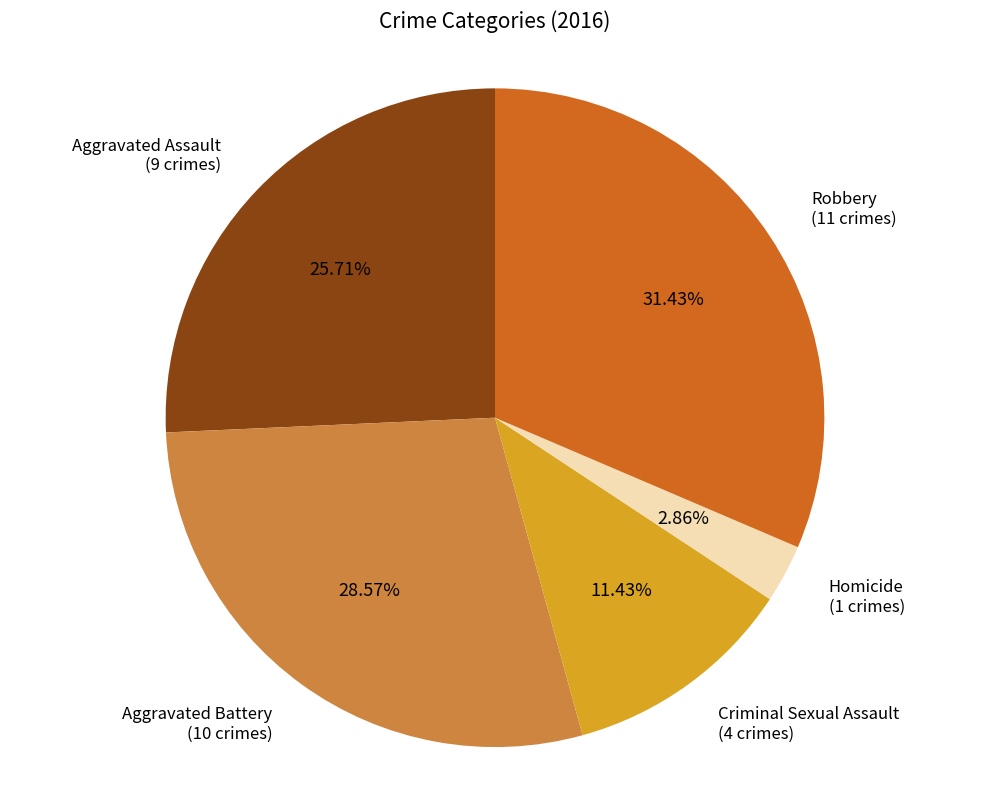

Approximately how many times larger is the value at Aggravated Assault compared to Homicide?

9.0